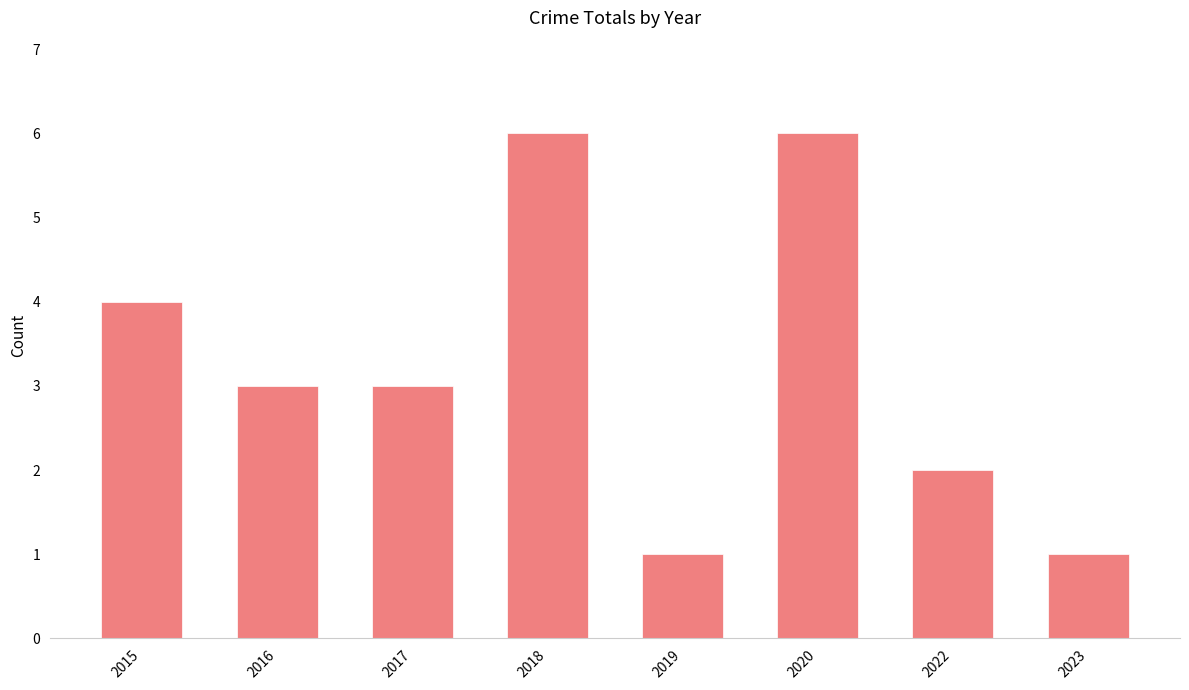

Are the bars grouped side by side (vs. stacked)?

No